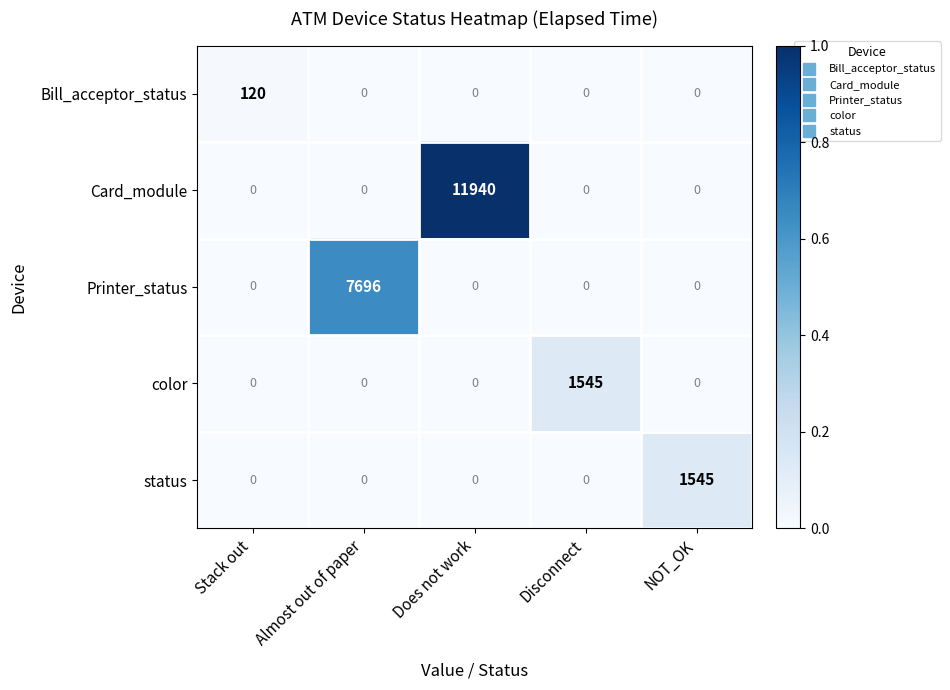

Which series has the largest range (max minus min)?

Card_module